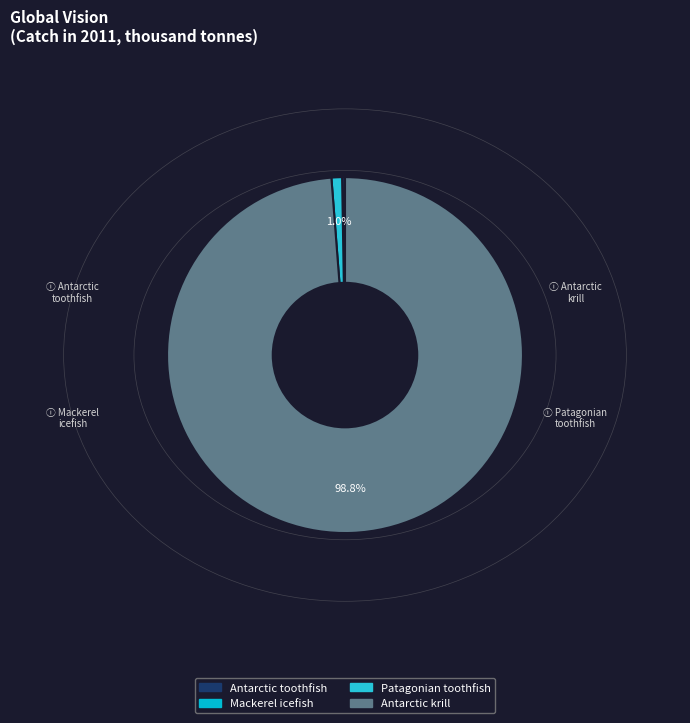

Is there any slice that represents more than half of the pie?

Yes